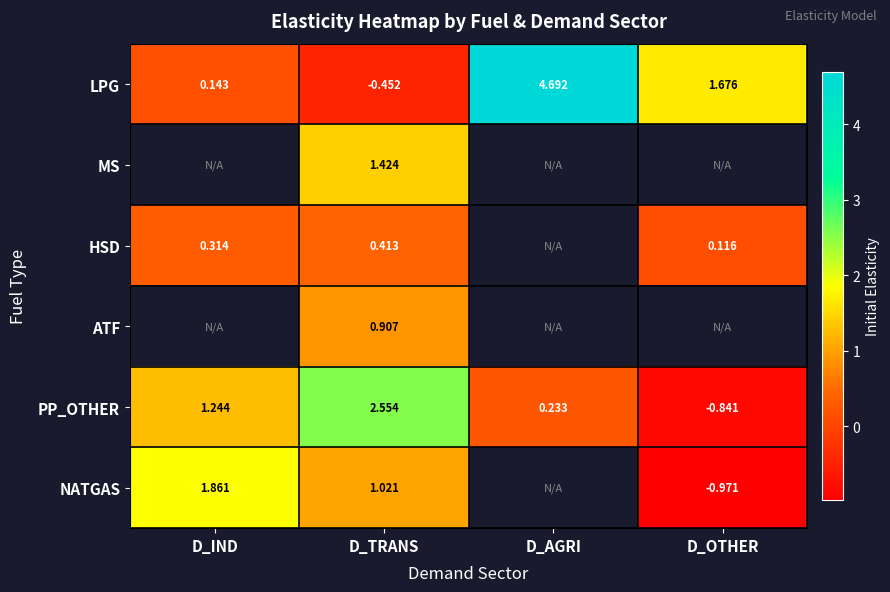

What is the total value across all series at D_TRANS?

5.9